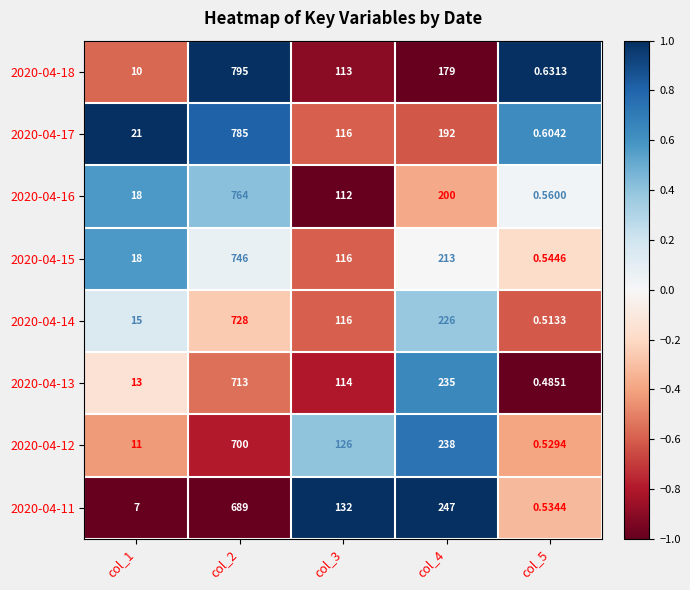

What is the greatest value displayed?

795.0